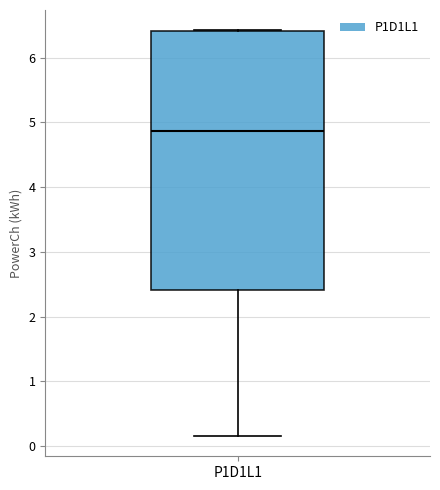

Where does the median line of the box for P1D1L1 sit on the y-axis? The values are not printed on the chart, so give them approximately, as read against the axis.

4.9